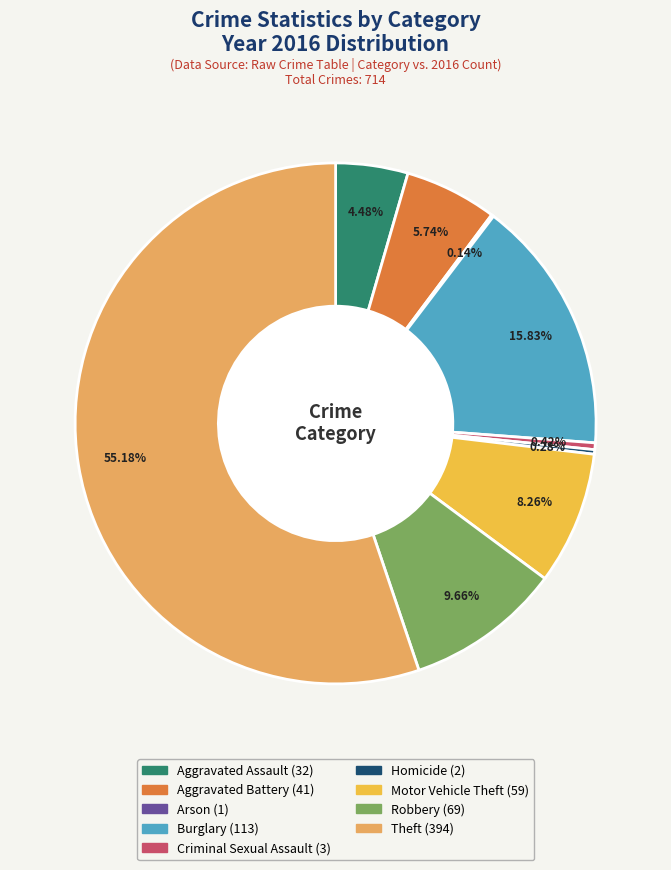

To the nearest percent, what is the combined percentage of Robbery and Aggravated Assault?

14%